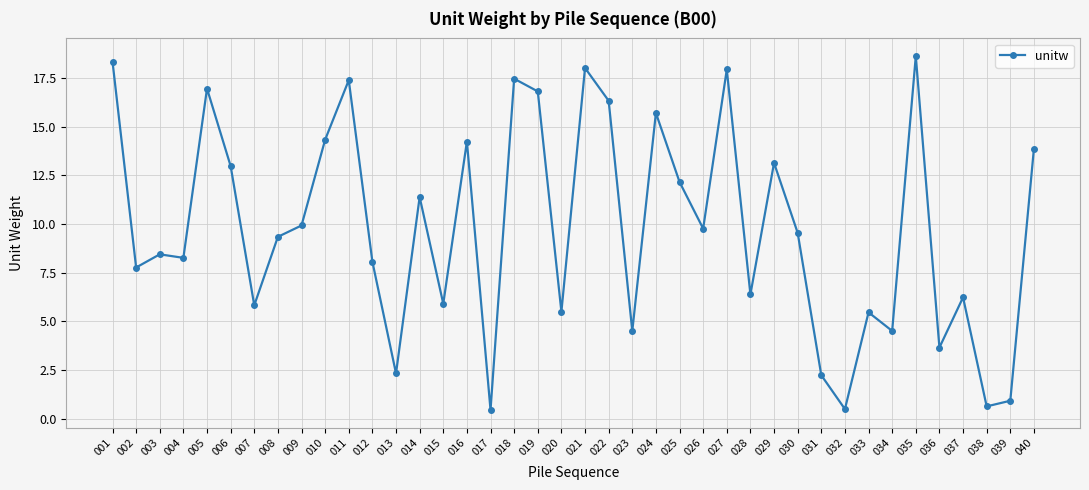

What is the difference between the values at 040 and 022?

2.5